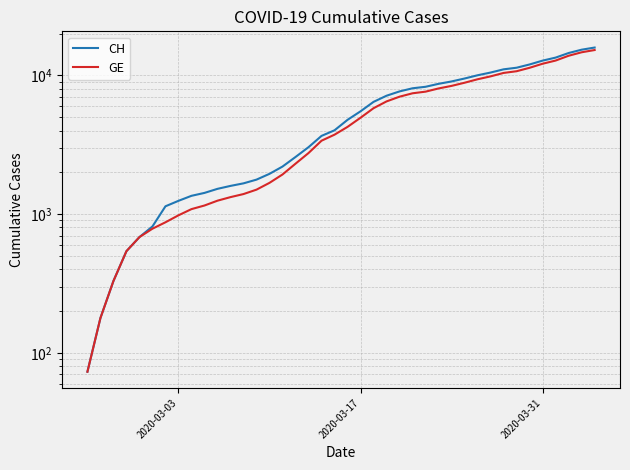

Reading left to right, transcribe all the data shown in this chart.

CH: 73	178	329	540	682	814	1137	1245	1353	1420	1519	1595	1664	1770	1949	2199	2577	3033	3658	4014	4775	5501	6434	7125	7654	8061	8265	8681	9030	9481	10005	10467	11041	11340	11971	12758	13413	14473	15294	15850
GE: 73	178	329	540	682	784	872	979	1085	1152	1248	1324	1393	1499	1678	1928	2306	2752	3377	3733	4248	4944	5792	6483	7012	7419	7623	8039	8388	8839	9363	9825	10399	10698	11329	12116	12771	13831	14652	15208